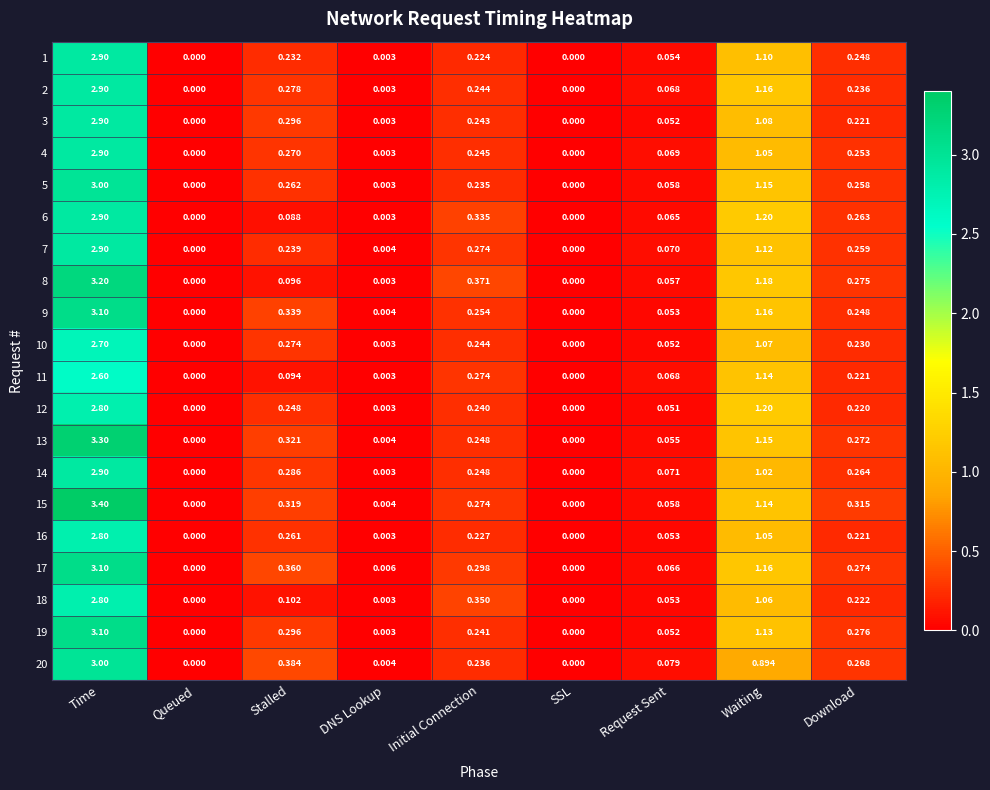

At which label does 1 reach its peak?

Time